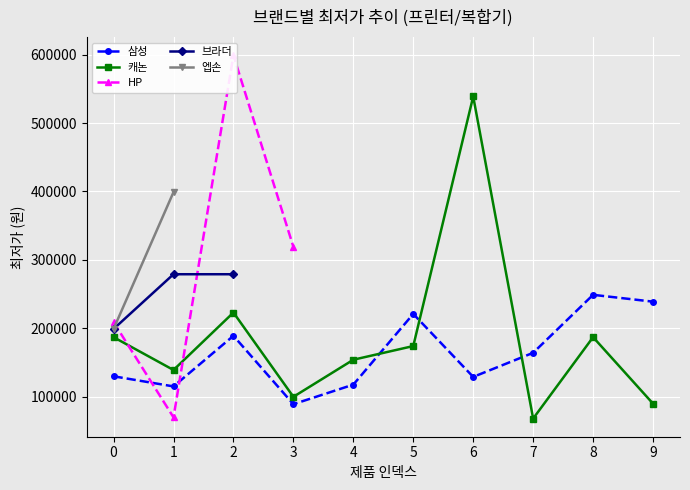

What are all the series names shown in the legend?

삼성, 캐논, HP, 브라더, 엡손